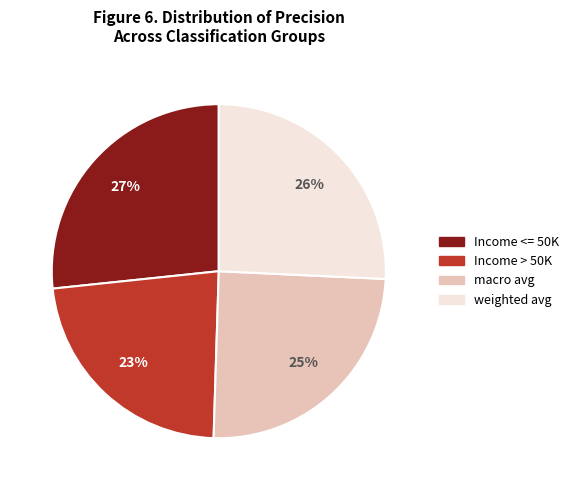

Is the sum of Income > 50K and macro avg greater than half?

No